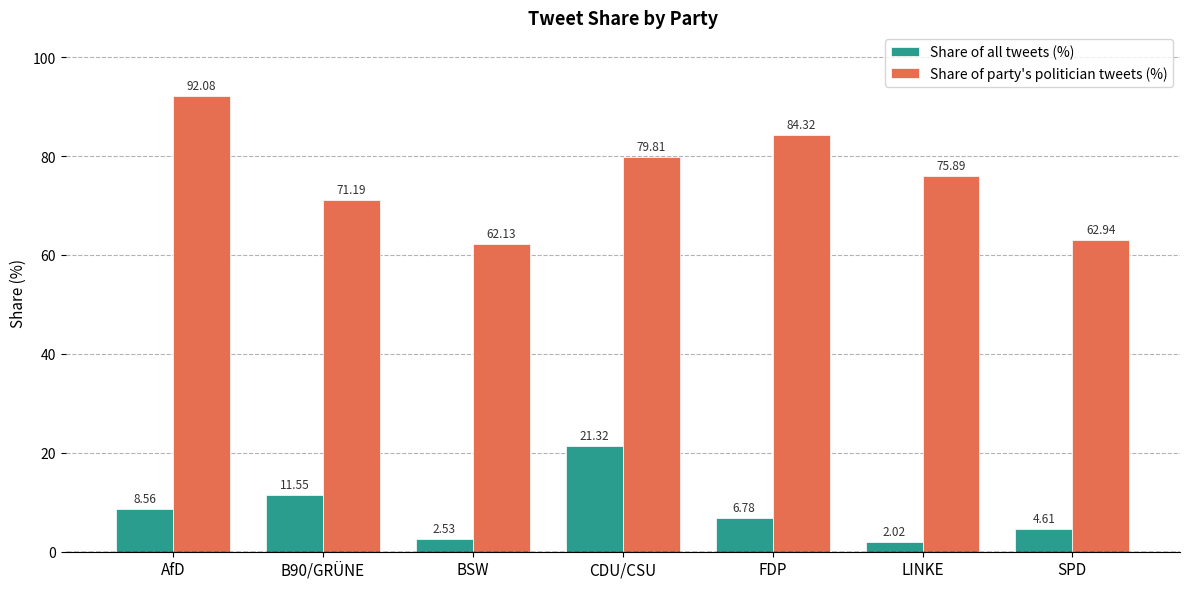

Does the chart contain any negative values?

No